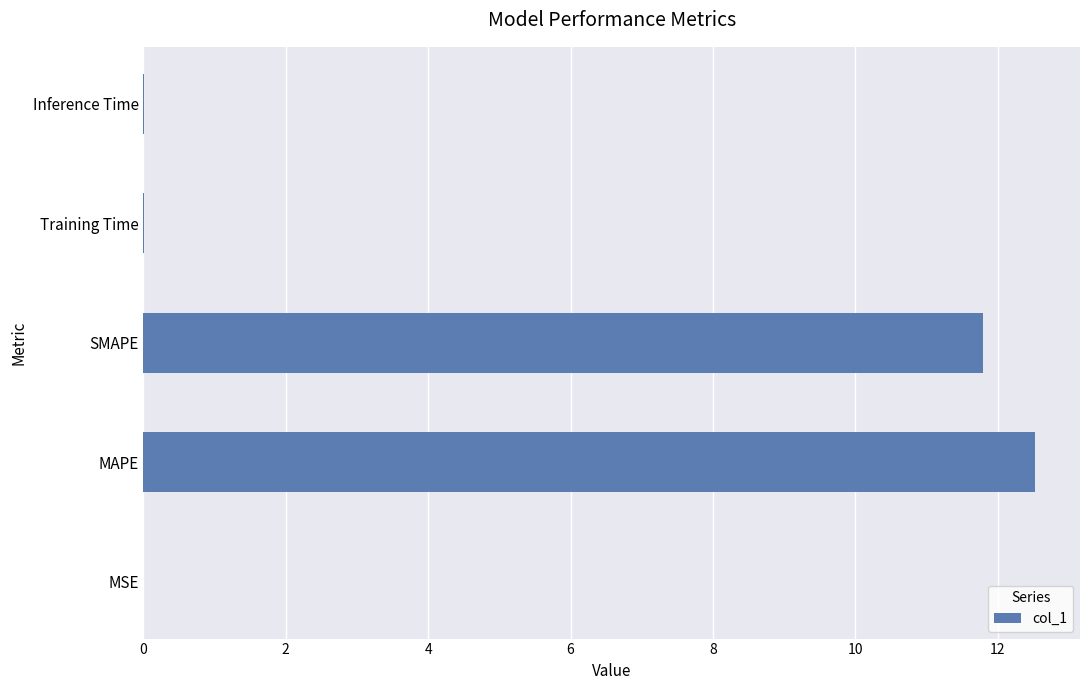

The value at MAPE is 5.7. True or false?

False